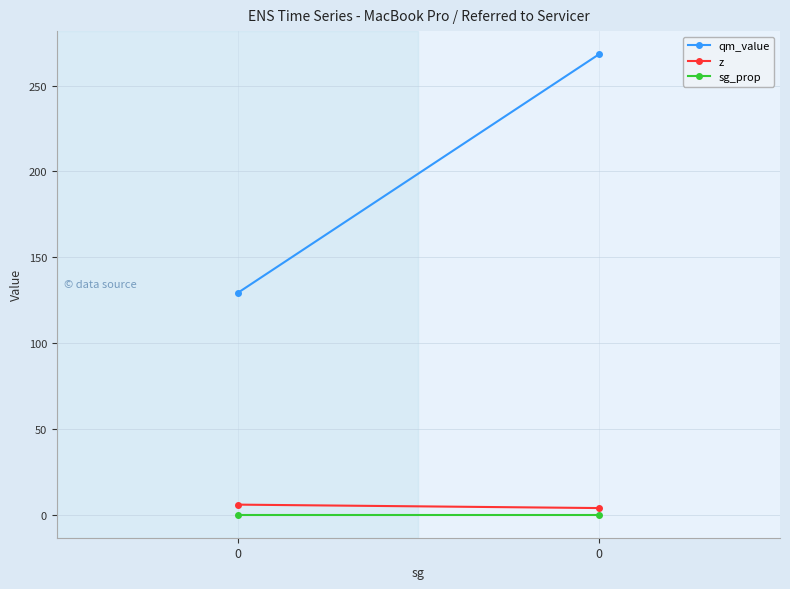

True or false: z has a value of 1.2 at 0.

False